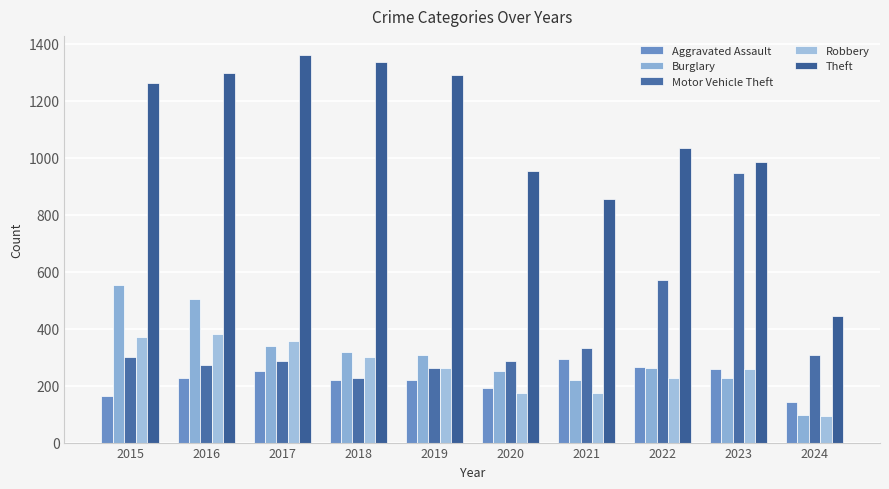

The Motor Vehicle Theft series shows 332 at 2021. True or false?

True